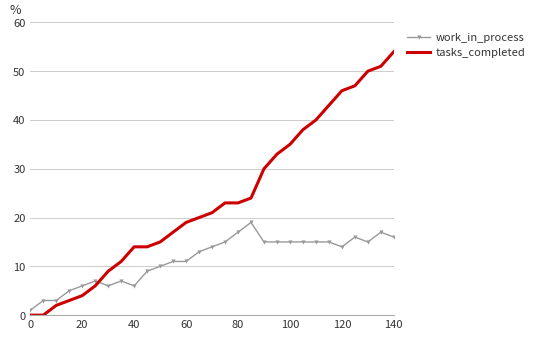

Rank the series by their maximum value, from highest to lowest.

tasks_completed, work_in_process